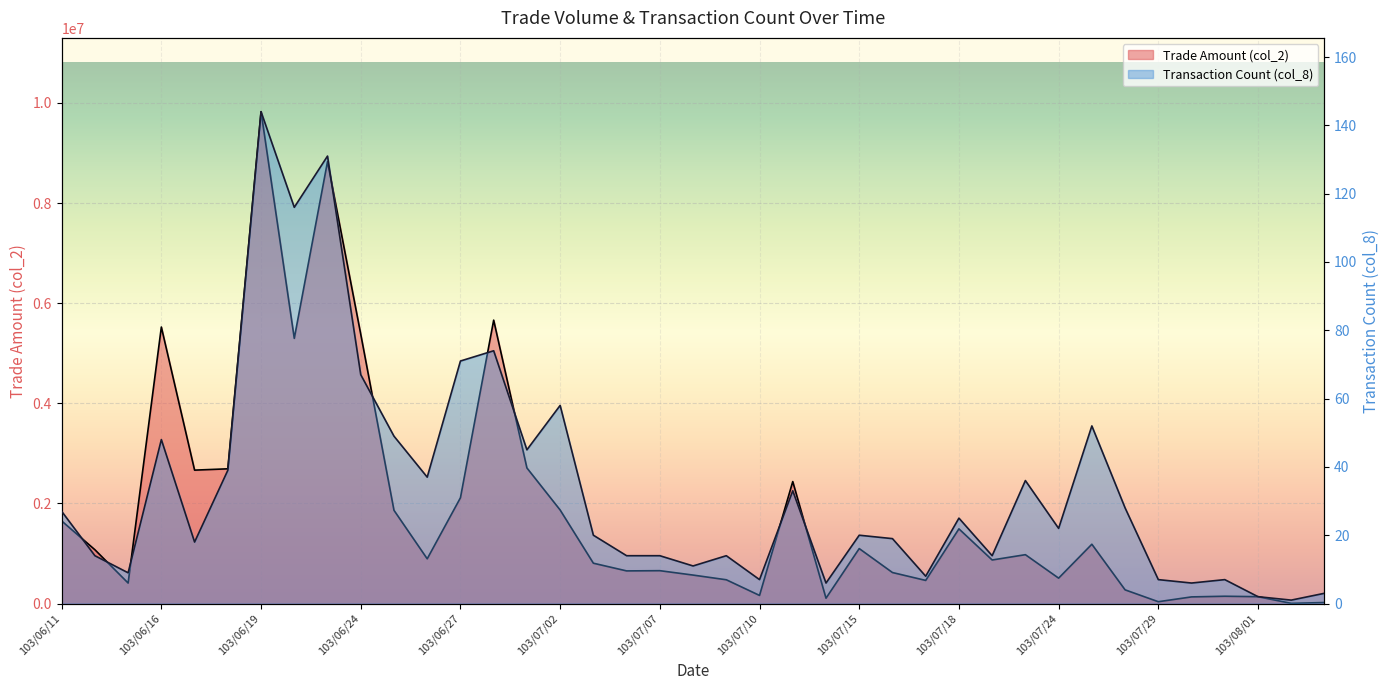

What is the label of the 12th point from the right?

103/07/18